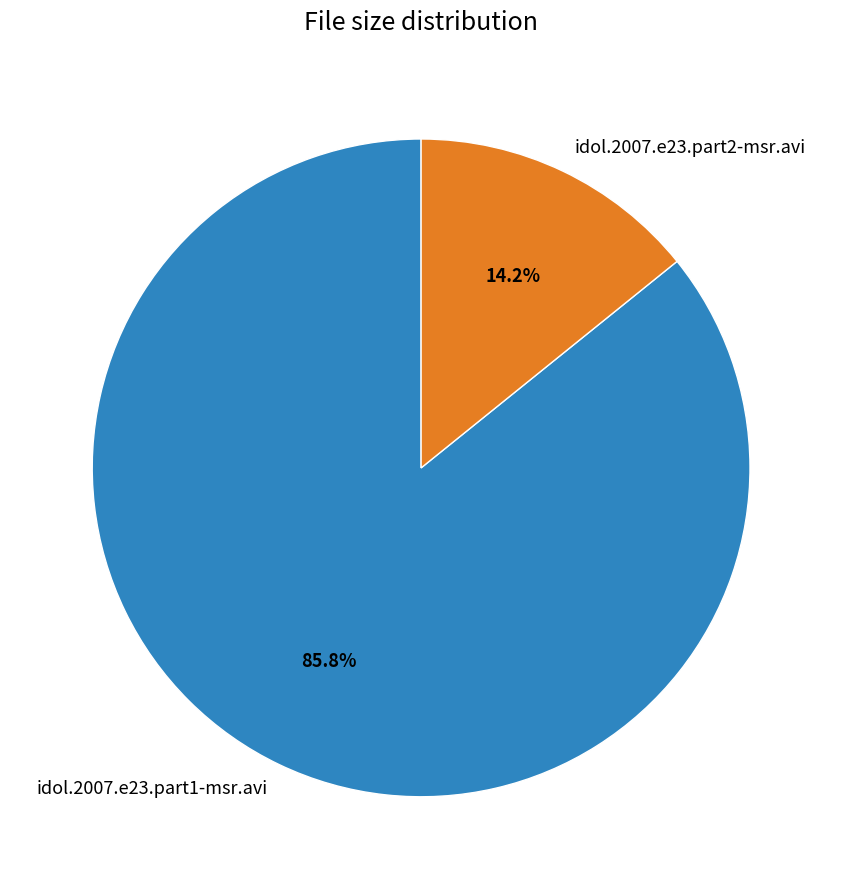

To the nearest percent, what is the combined percentage of idol.2007.e23.part2-msr.avi and idol.2007.e23.part1-msr.avi?

100%